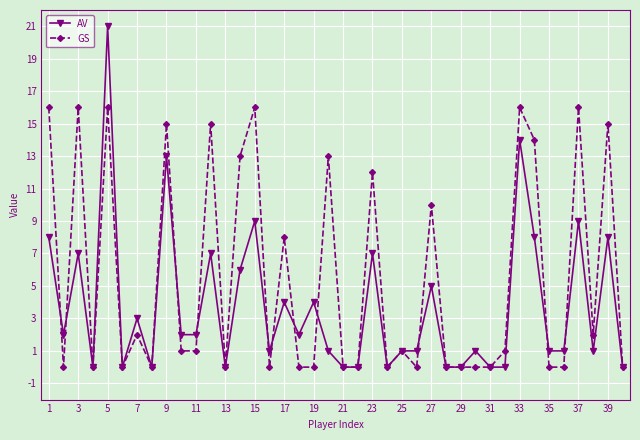

Which series has the largest range (max minus min)?

AV